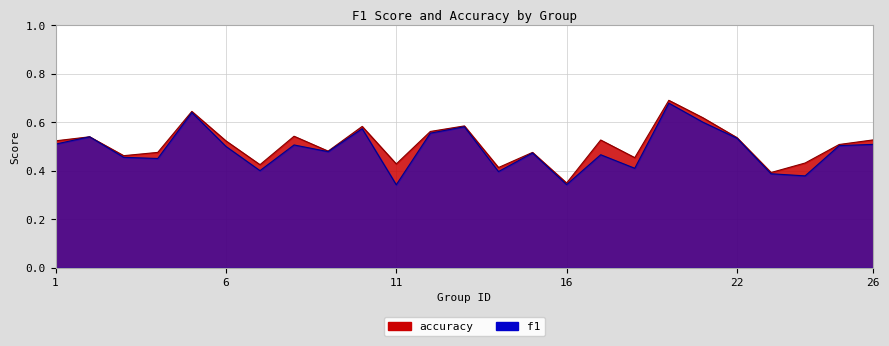

List the series in order of their peak value, lowest first.

f1, accuracy